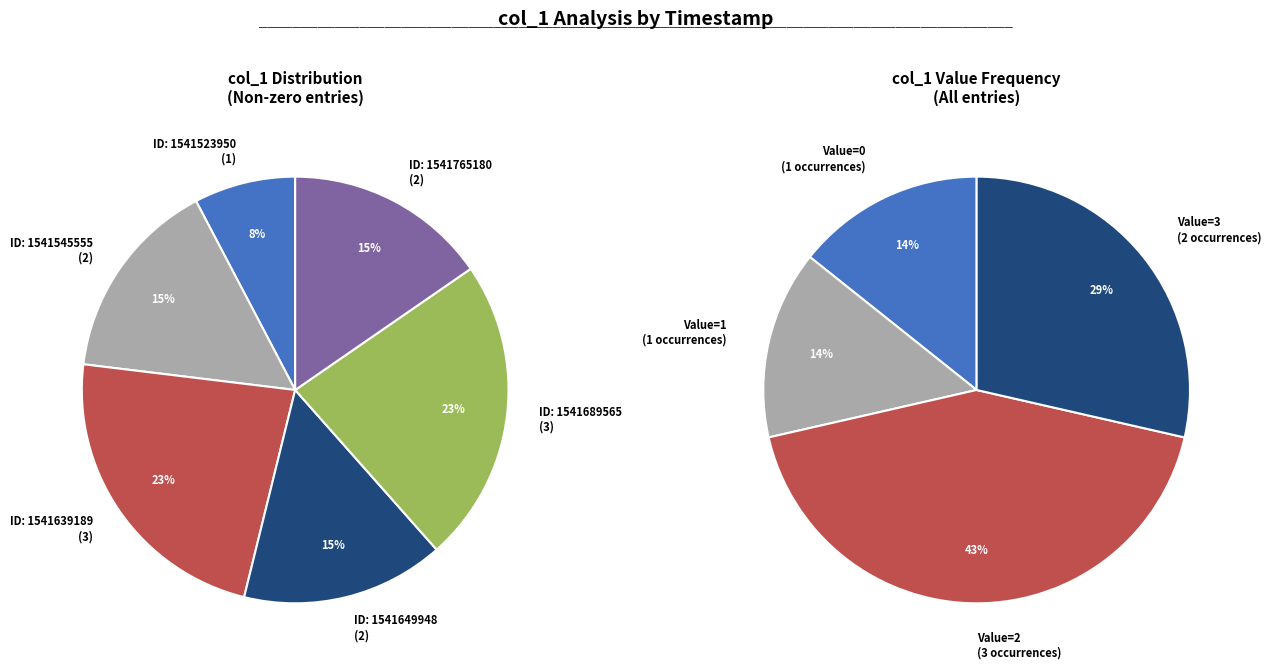

What percentage is the 1541545555 slice, to the nearest percent?

15%